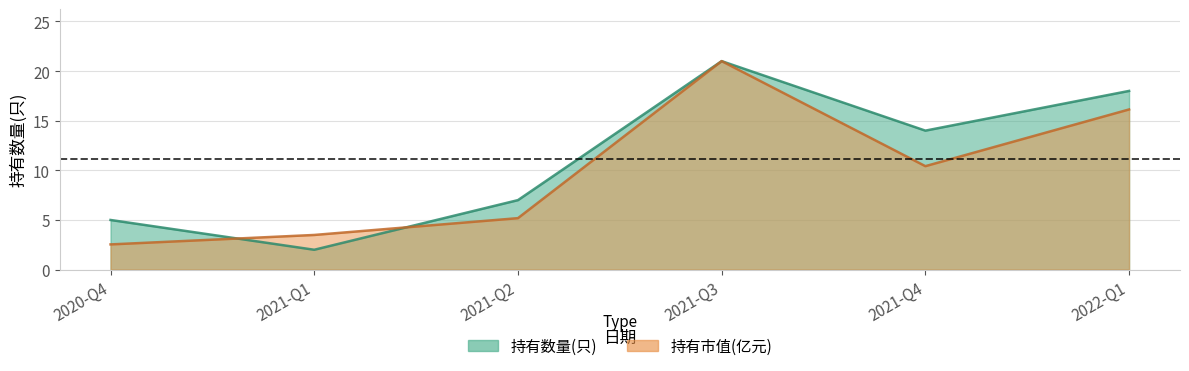

Reading left to right, extract all data points from this chart.

持有数量(只): 5.0	2.0	7.0	21.0	14.0	18.0
持有市值(亿元): 2.5	3.5	5.2	21.0	10.4	16.1